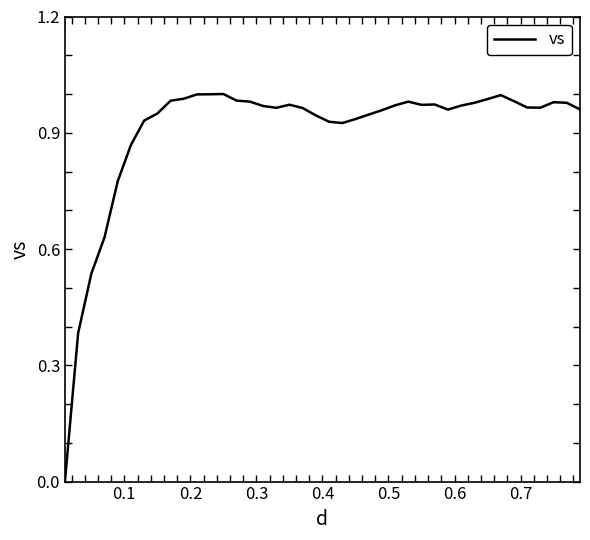

Does the chart display data point markers on the line(s)?

No